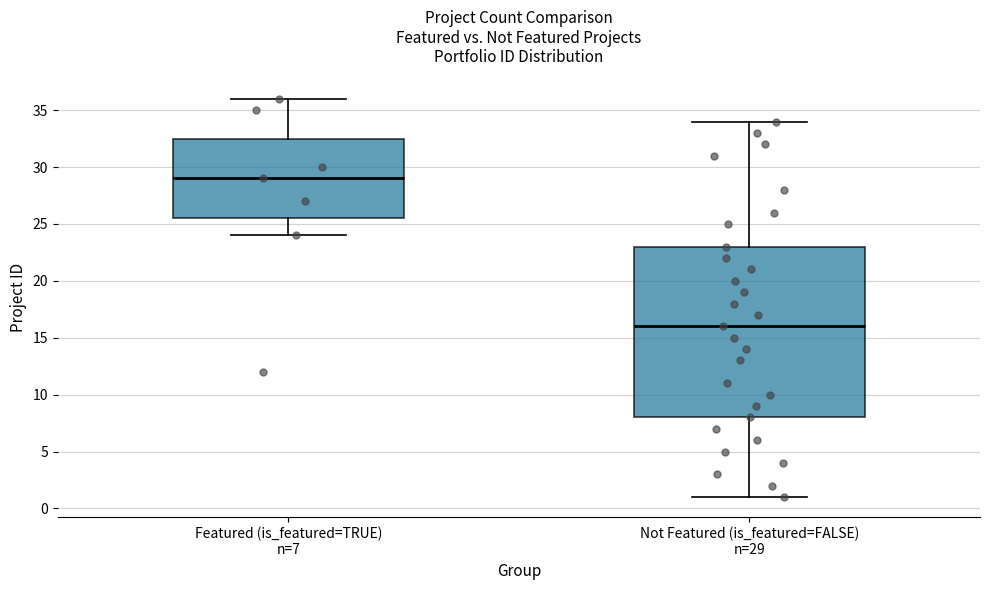

Where is the lower edge of the box for Not Featured (is_featured=FALSE) n=29 on the y-axis? The values are not printed on the chart, so give them approximately, as read against the axis.

8.0